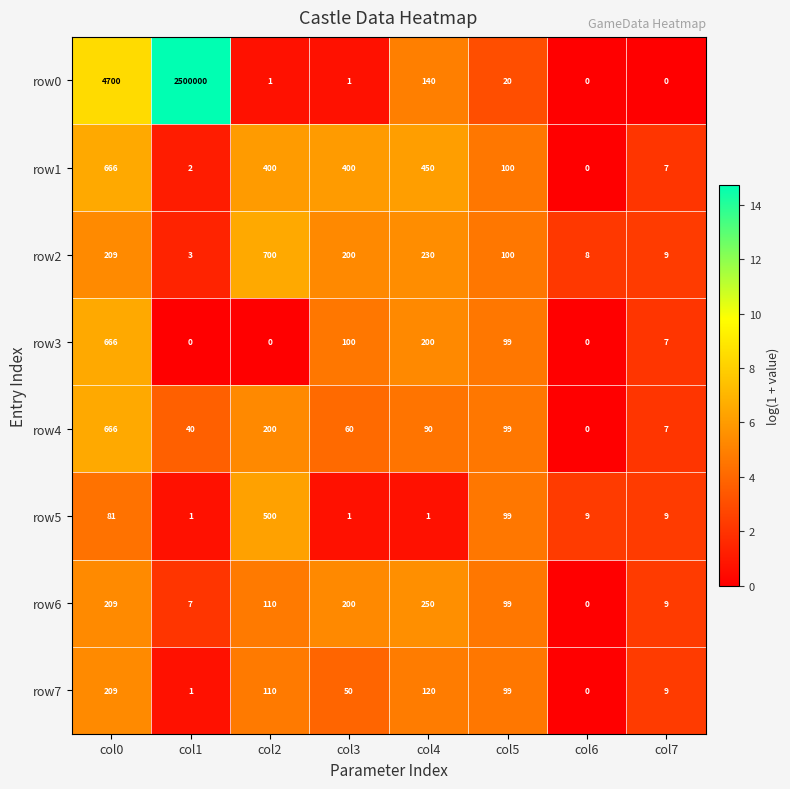

What is the difference between the row7 values at col7 and col4?

111